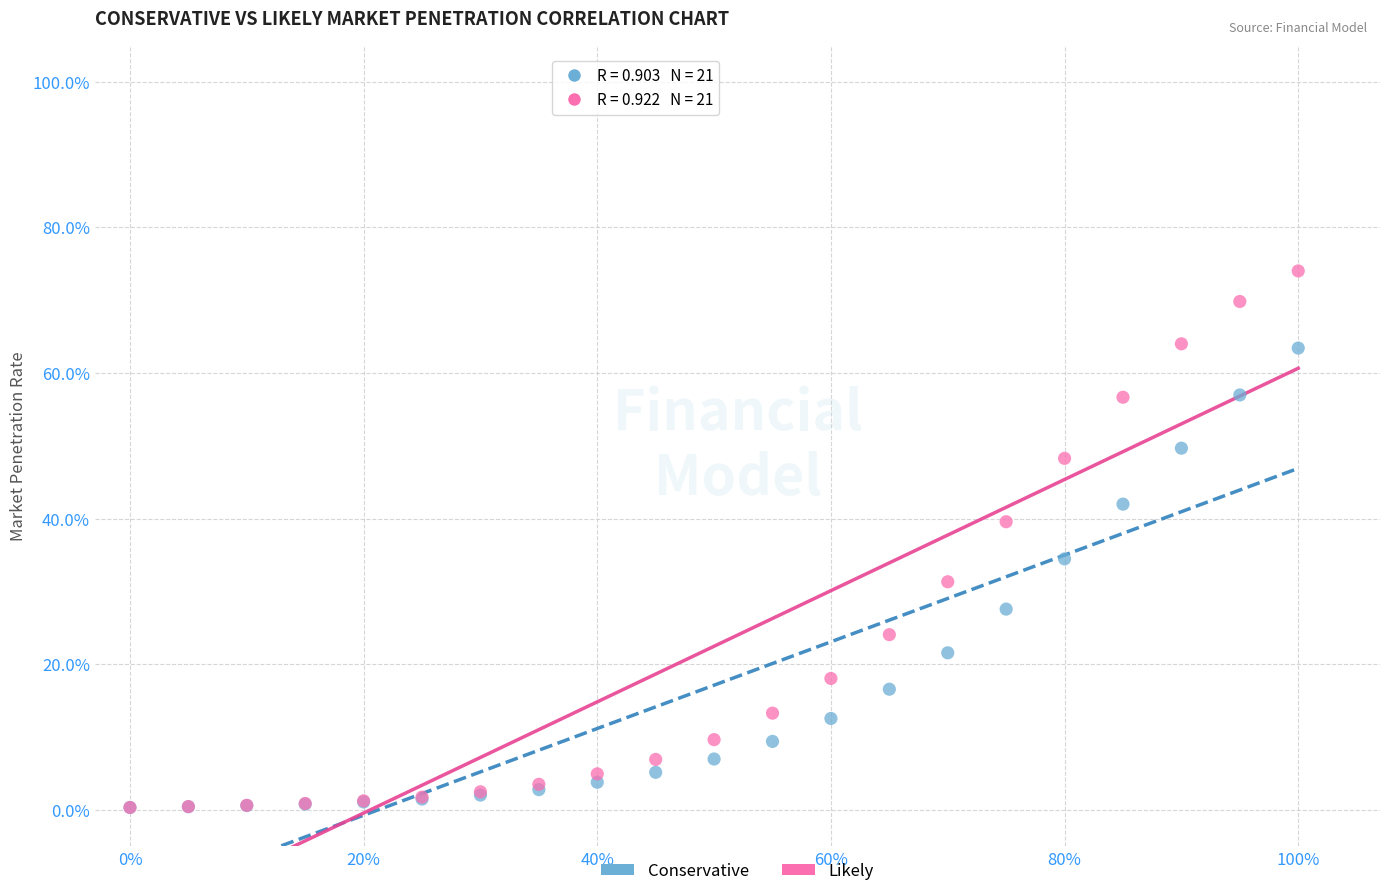

What are all the series names shown in the legend?

Conservative, Likely